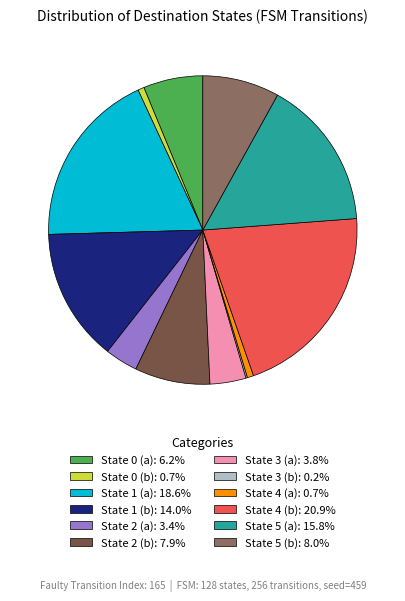

Is there any slice that represents more than half of the pie?

No